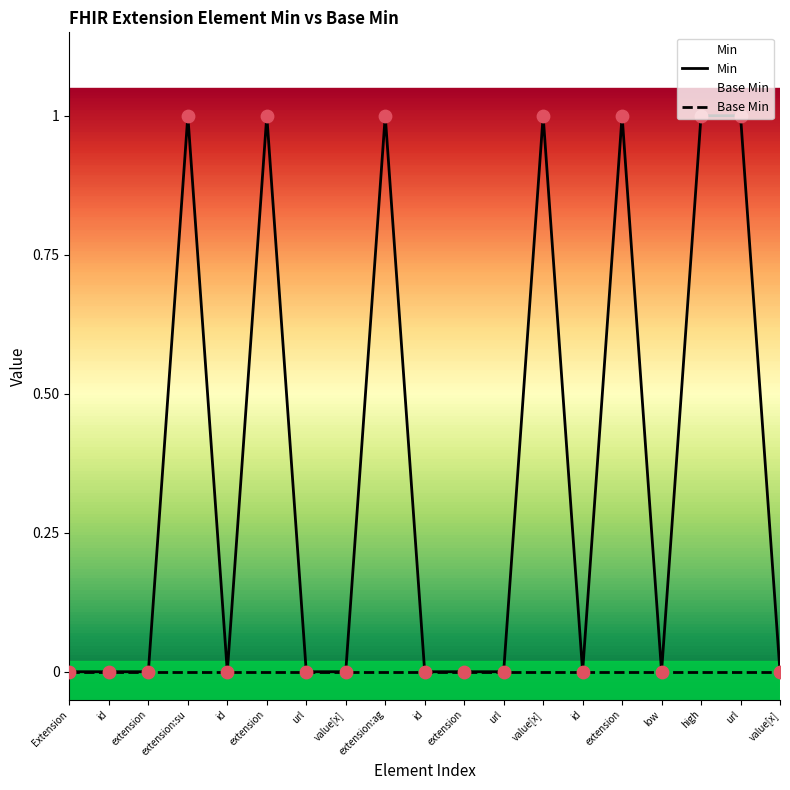

Which series has the largest total across all categories?

Min